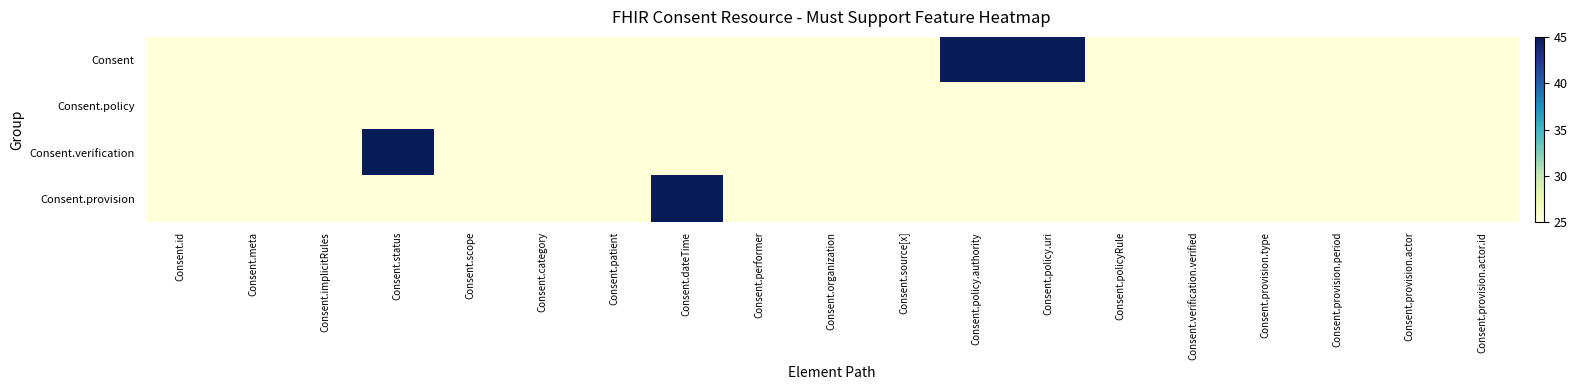

At which category is the sum across all series the highest?

Consent.status